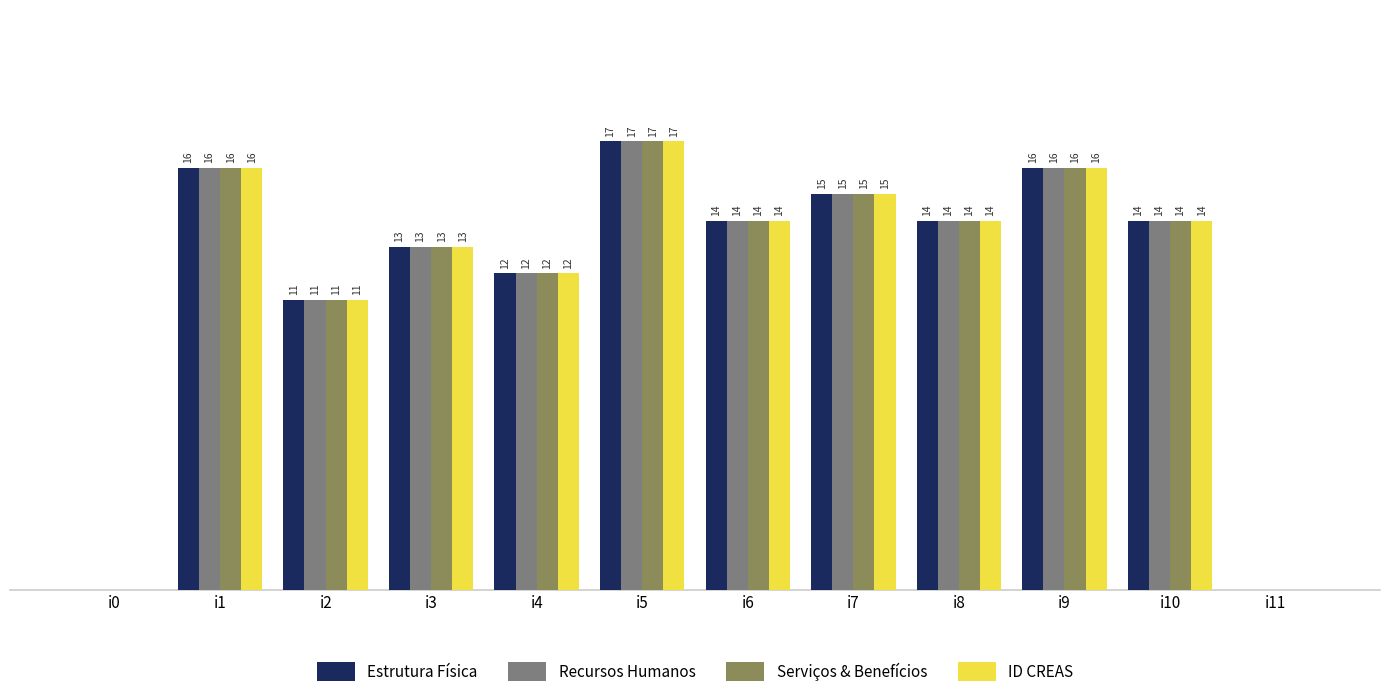

At which label does Estrutura Física first exceed 14?

i1